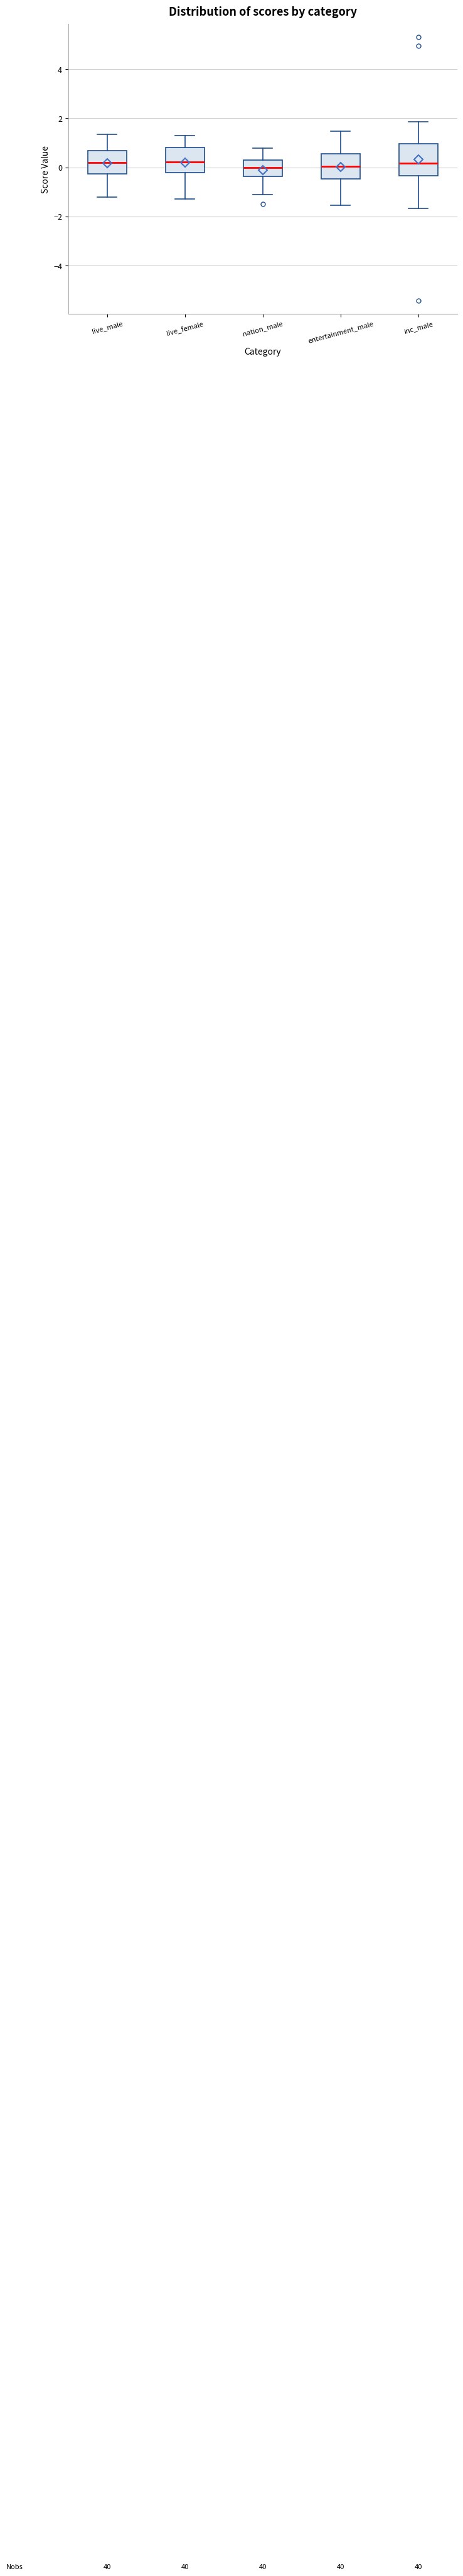

Where does the upper whisker of the box for live_male end on the y-axis? The values are not printed on the chart, so give them approximately, as read against the axis.

1.4